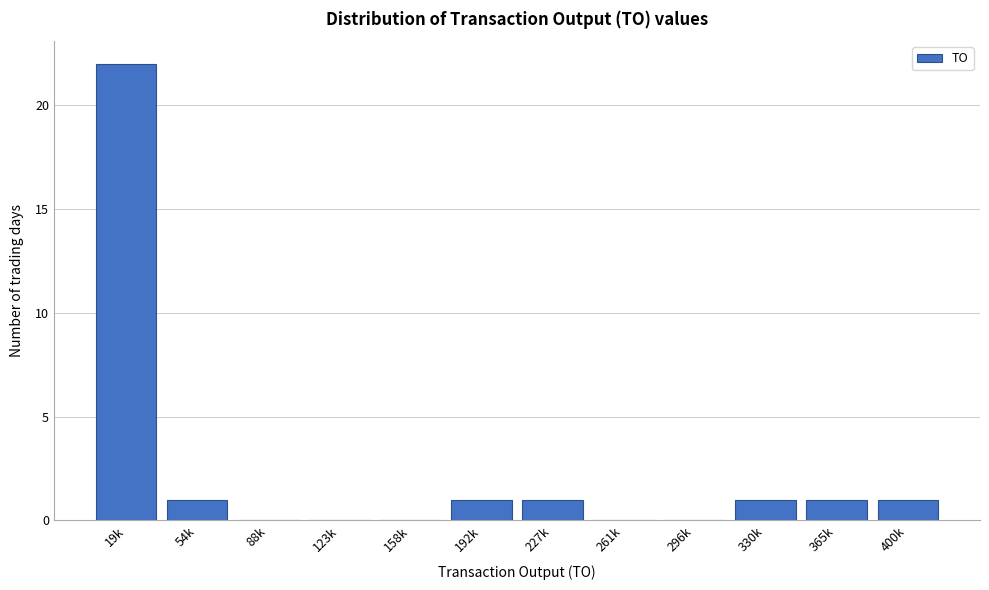

Reading right to left, transcribe all the data shown in this chart.

400k=1	365k=1	330k=1	296k=0	261k=0	227k=1	192k=1	158k=0	123k=0	88k=0	54k=1	19k=22